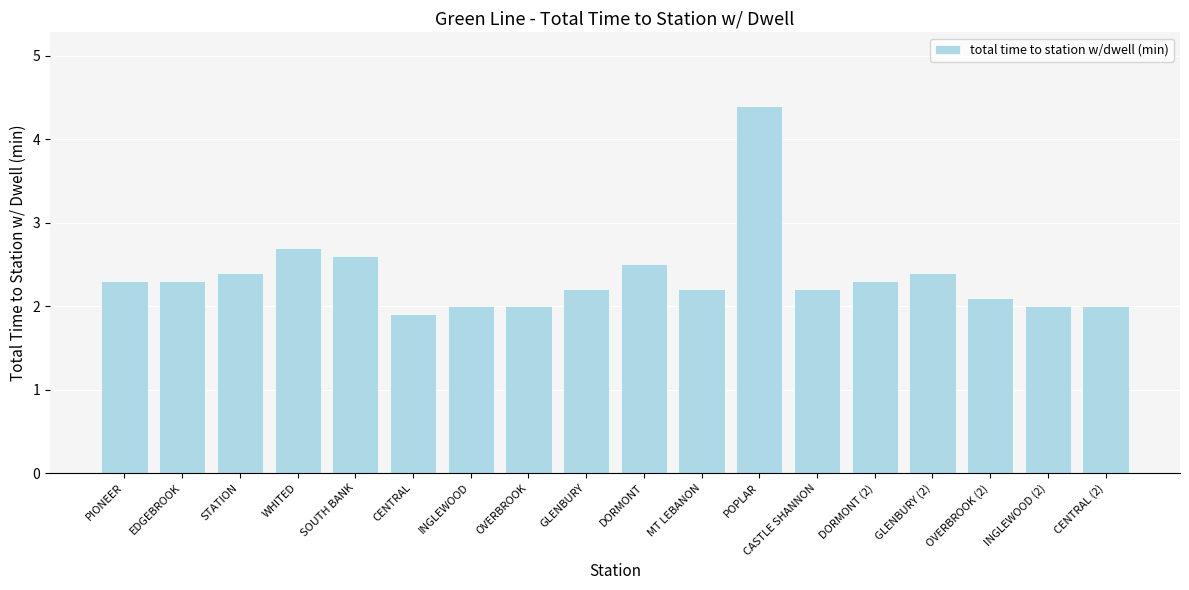

How many bars are there in total?

18